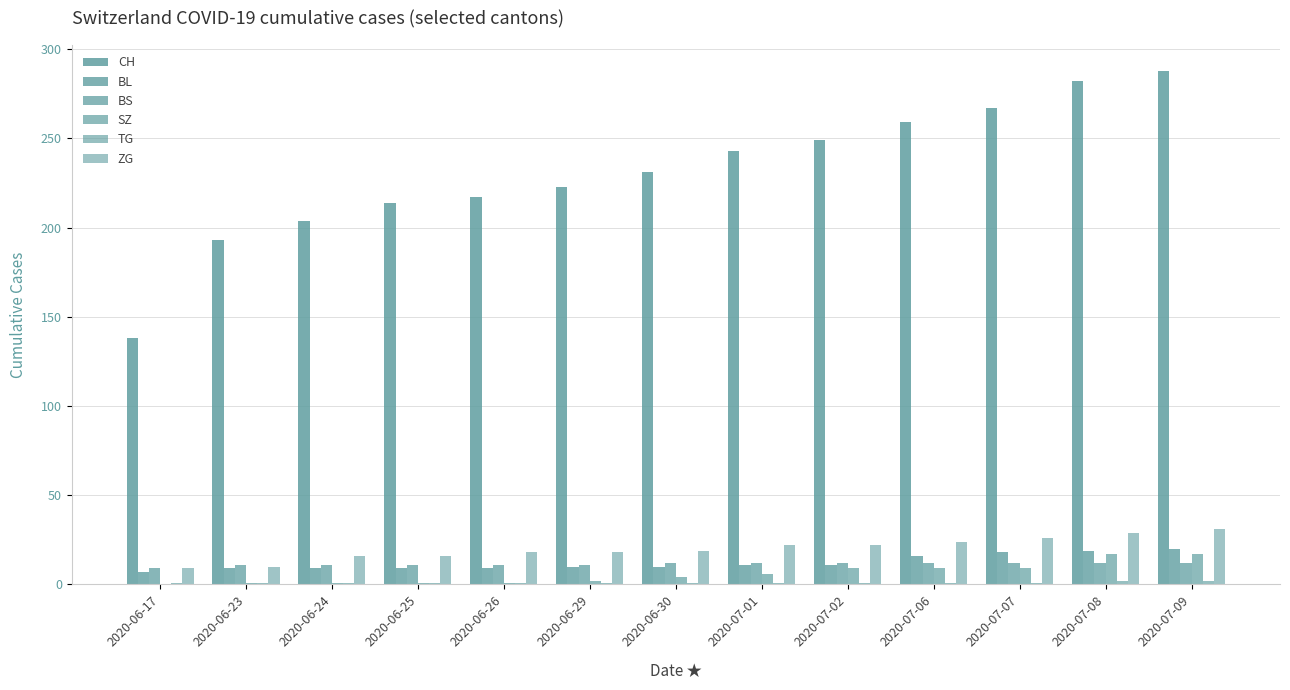

Are the bars grouped side by side (vs. stacked)?

Yes